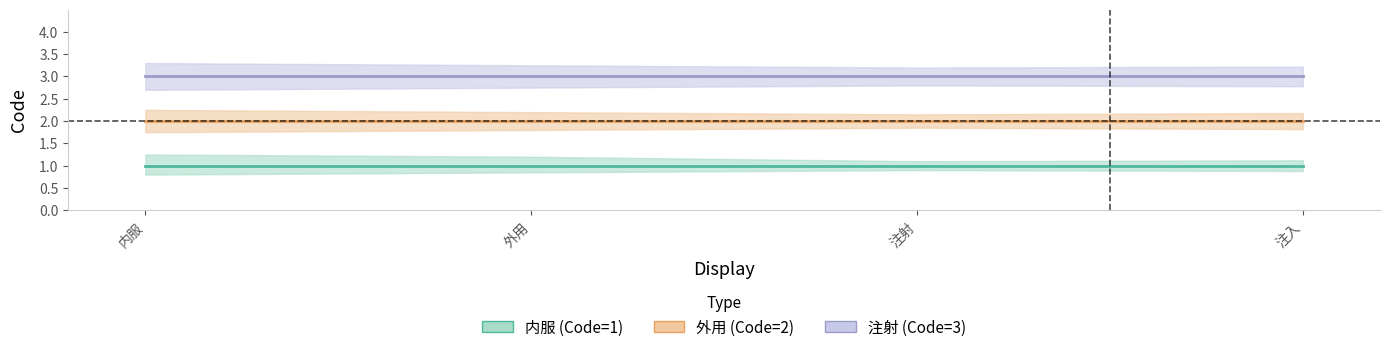

Is it true that 外用 equals 3 at 内服?

False